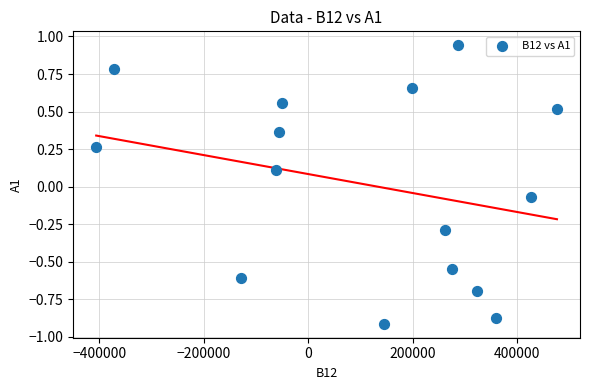

What is the range of X values (max minus min)?

881445.0